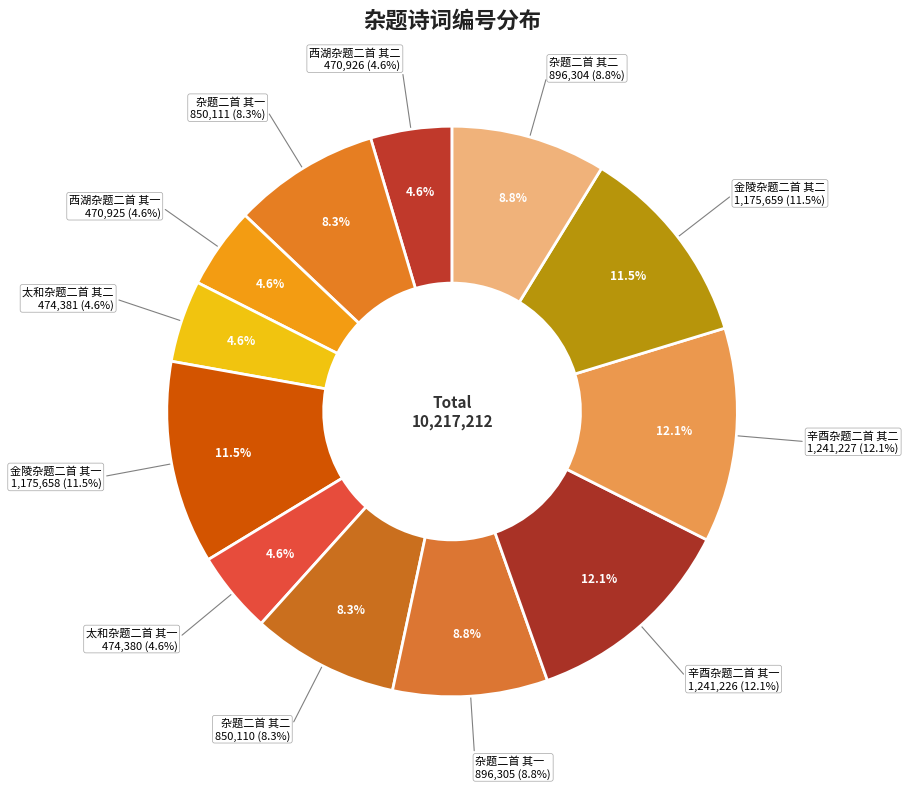

Is it true that 太和杂题二首 其一 is 5% of the pie?

True